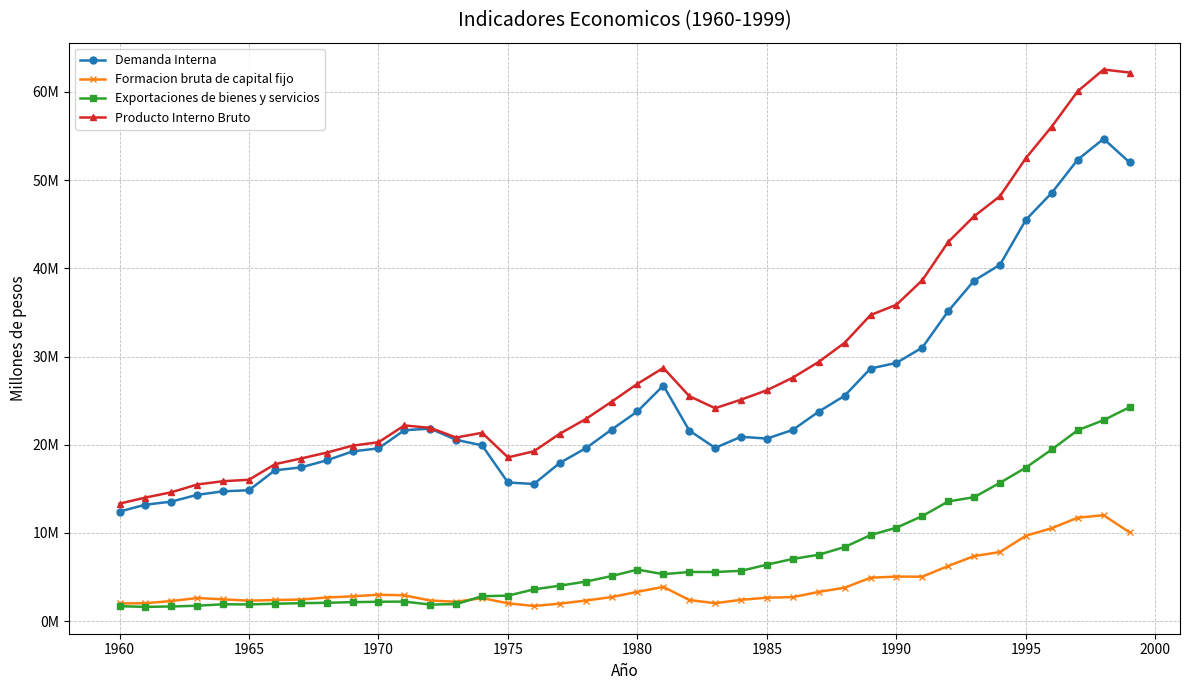

What is the sum of all Formacion bruta de capital fijo values?

165258280